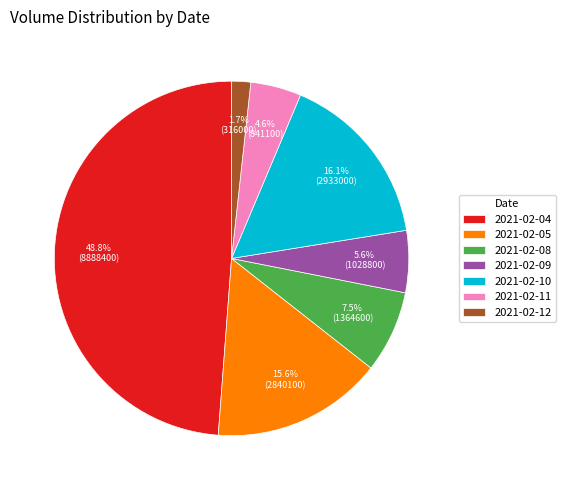

Rank the categories by value from lowest to highest.

2021-02-12, 2021-02-11, 2021-02-09, 2021-02-08, 2021-02-05, 2021-02-10, 2021-02-04